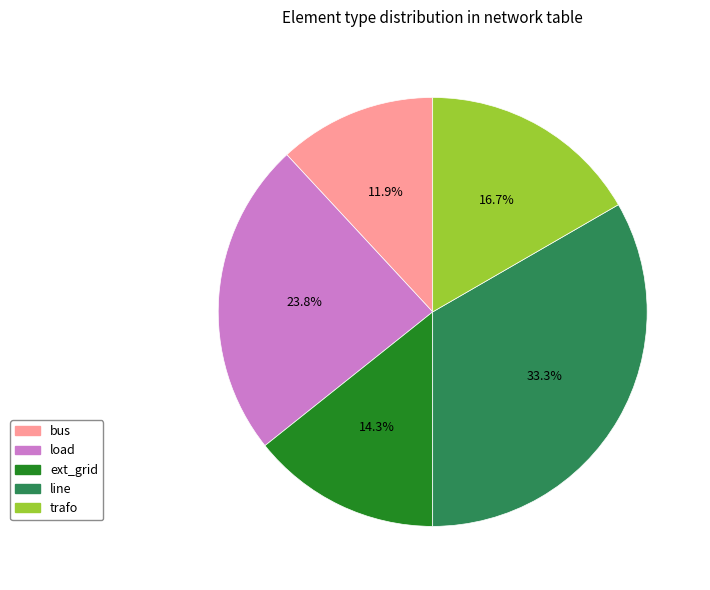

What is the ratio of the value at bus to the value at ext_grid?

0.8